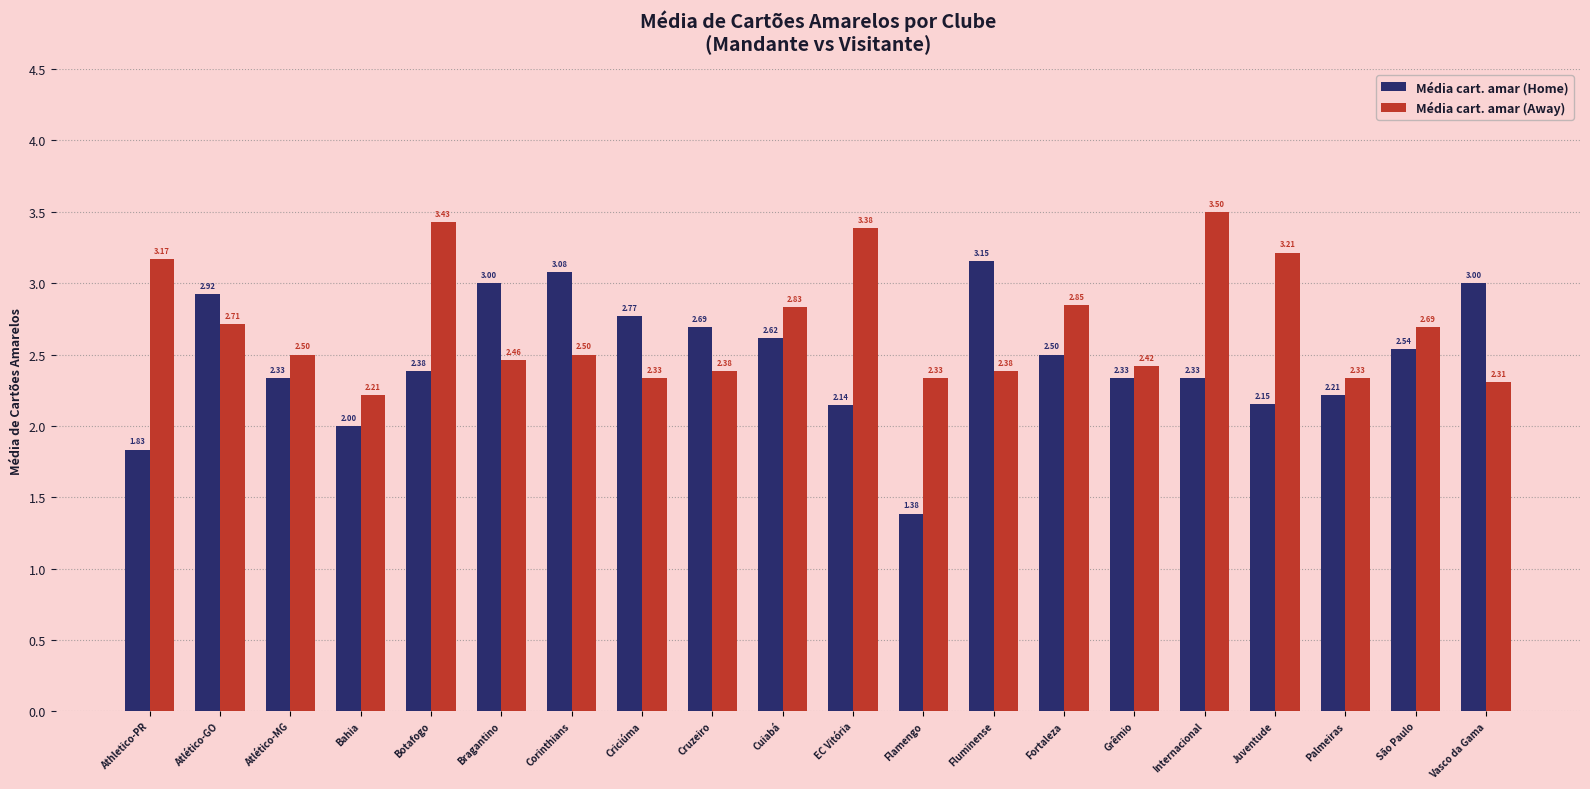

Which category has the highest value in the Média cart. amar (Away) series?

Internacional